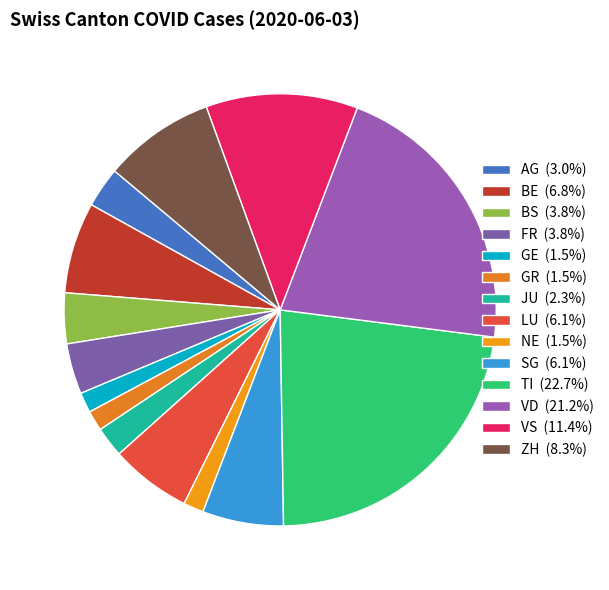

What is the smallest slice in the pie chart?

GE